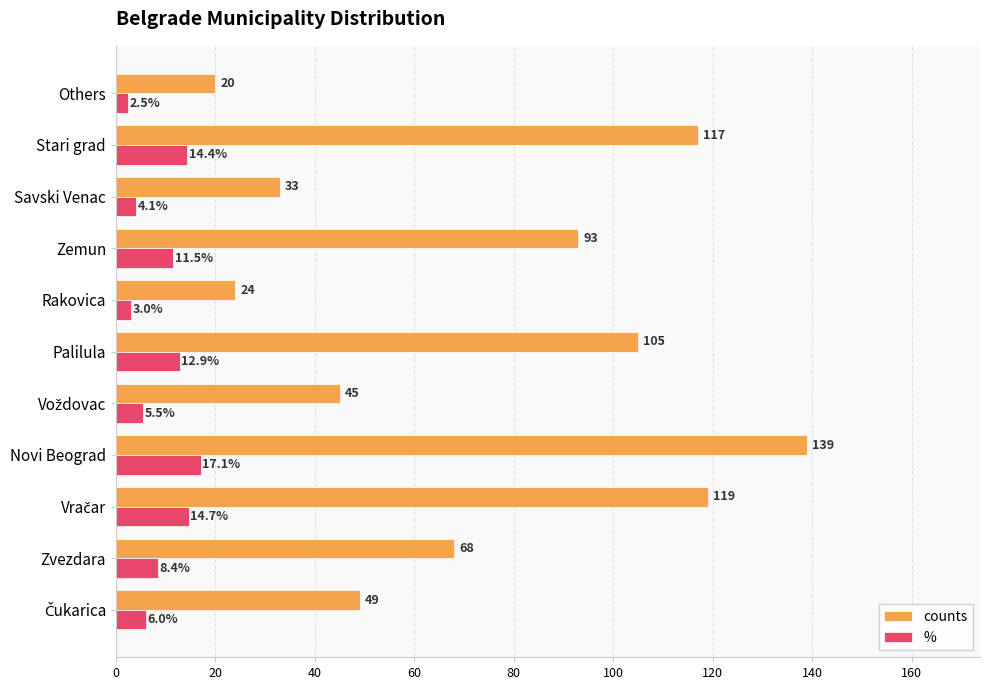

Rank the series at Rakovica from lowest to highest value.

%, counts